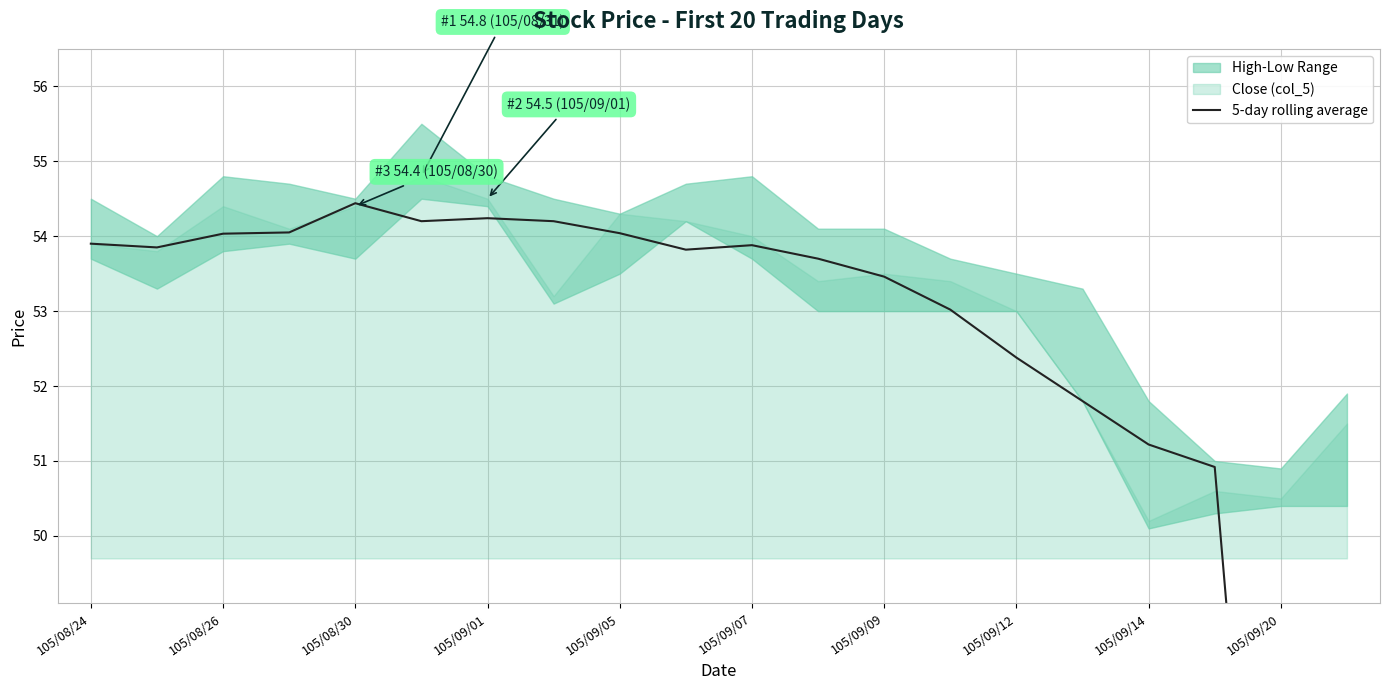

How many lines are shown in the chart?

1